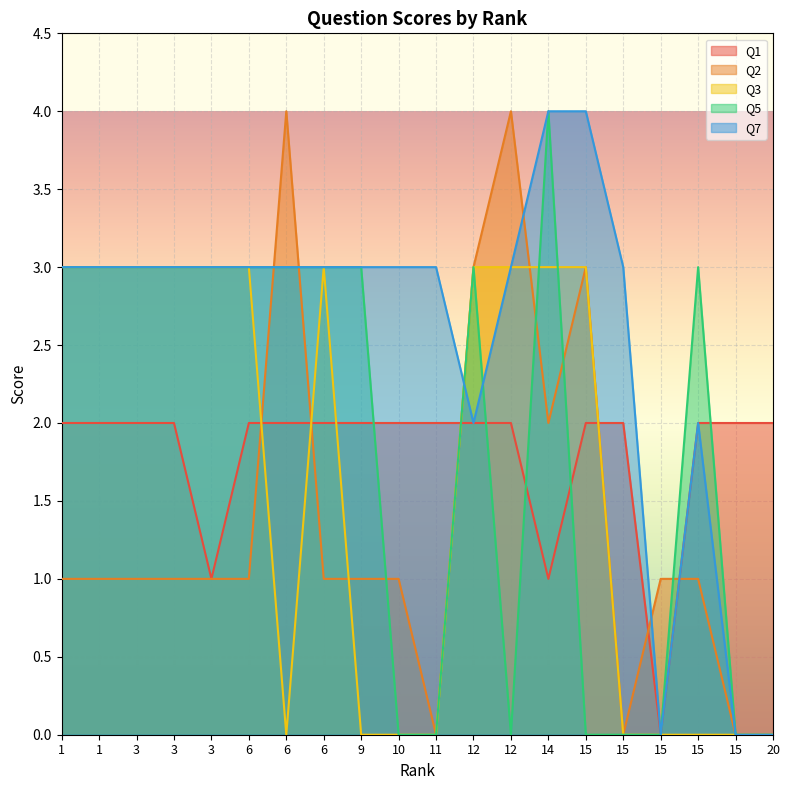

Reading left to right, list all the values displayed in this chart.

Q1: 1=2	1=2	3=2	3=2	3=1	6=2	6=2	6=2	9=2	10=2	11=2	12=2	12=2	14=1	15=2	15=2	15=0	15=2	15=2	20=2
Q2: 1=1	1=1	3=1	3=1	3=1	6=1	6=4	6=1	9=1	10=1	11=0	12=3	12=4	14=2	15=3	15=0	15=1	15=1	15=0	20=0
Q3: 1=3	1=3	3=3	3=3	3=3	6=3	6=0	6=3	9=0	10=0	11=0	12=3	12=3	14=3	15=3	15=0	15=0	15=0	15=0	20=0
Q5: 1=3	1=3	3=3	3=3	3=3	6=3	6=3	6=3	9=3	10=0	11=0	12=3	12=0	14=4	15=0	15=0	15=0	15=3	15=0	20=0
Q7: 1=3	1=3	3=3	3=3	3=3	6=3	6=3	6=3	9=3	10=3	11=3	12=2	12=3	14=4	15=4	15=3	15=0	15=2	15=0	20=0